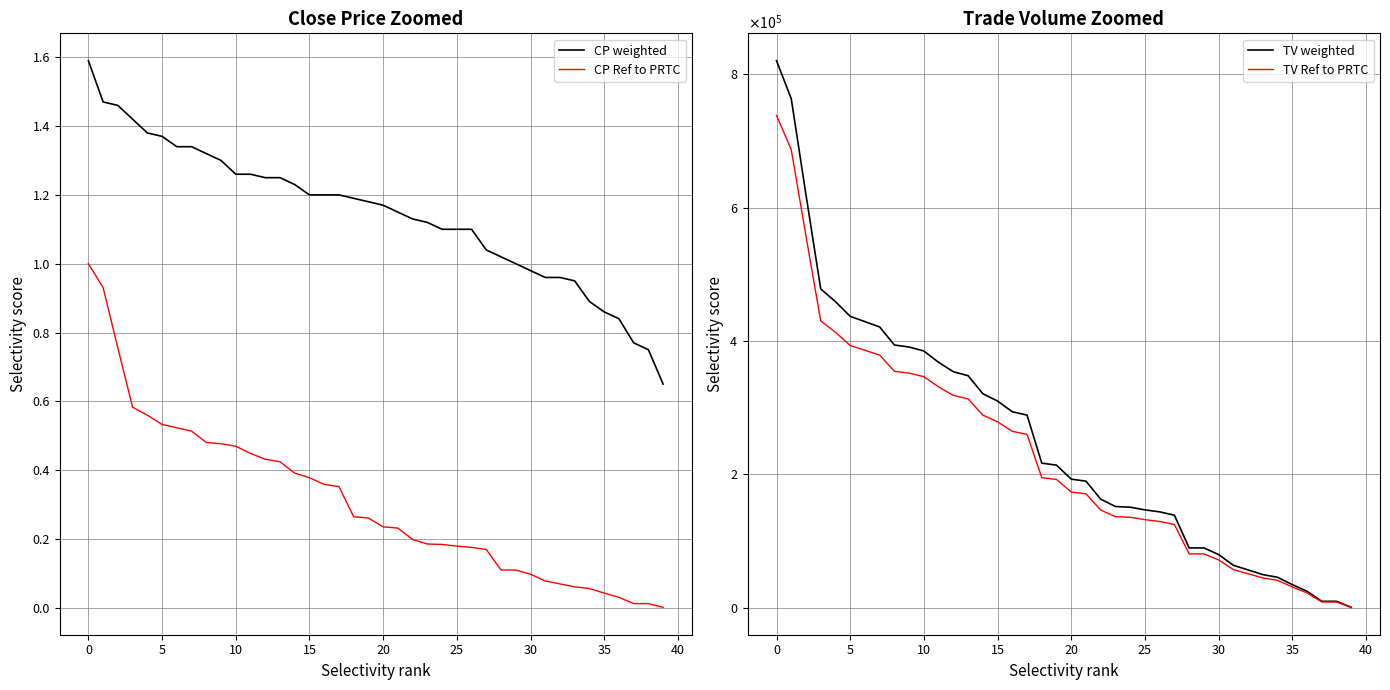

True or false: CP Ref to PRTC and CP weighted cross at least once.

False